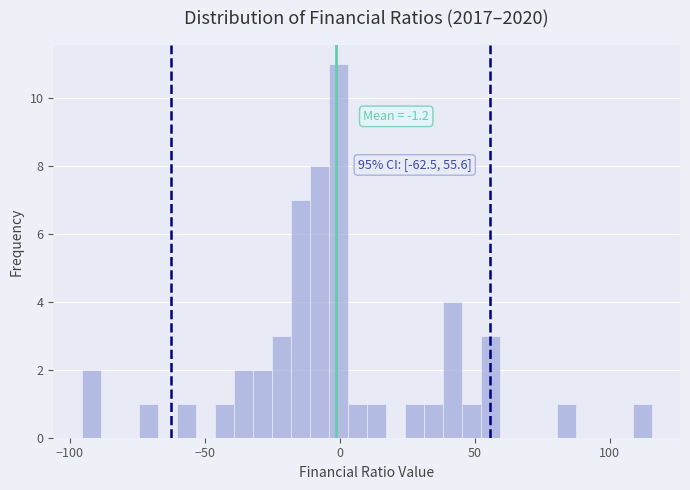

Read against the x-axis, roughly where is the centre of the tallest bar?

0